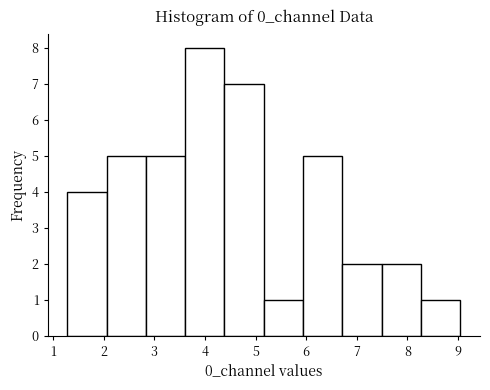

Reading left to right, list every bar in this chart as the range it spans on the x-axis followed by its height. Neither the bar edges nor the heights are printed on the chart, so give them approximately, as read against the axes.

1.3 to 2.1: 4
2.1 to 2.8: 5
2.8 to 3.6: 5
3.6 to 4.4: 8
4.4 to 5.2: 7
5.2 to 5.9: 1
5.9 to 6.7: 5
6.7 to 7.5: 2
7.5 to 8.3: 2
8.3 to 9.0: 1